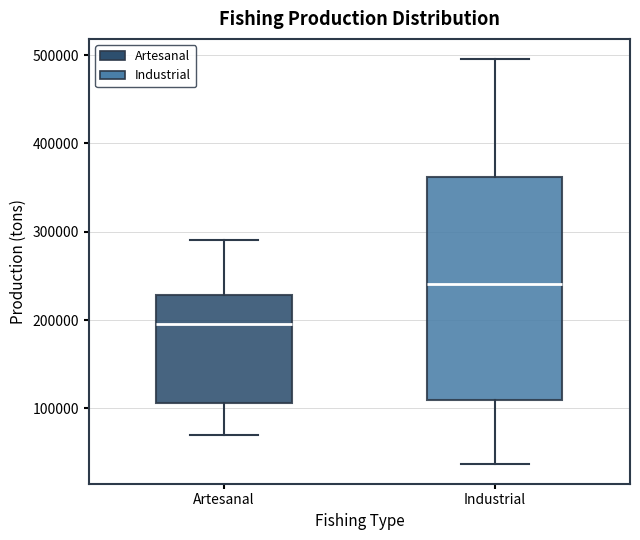

Which box's median line is the lowest?

Artesanal